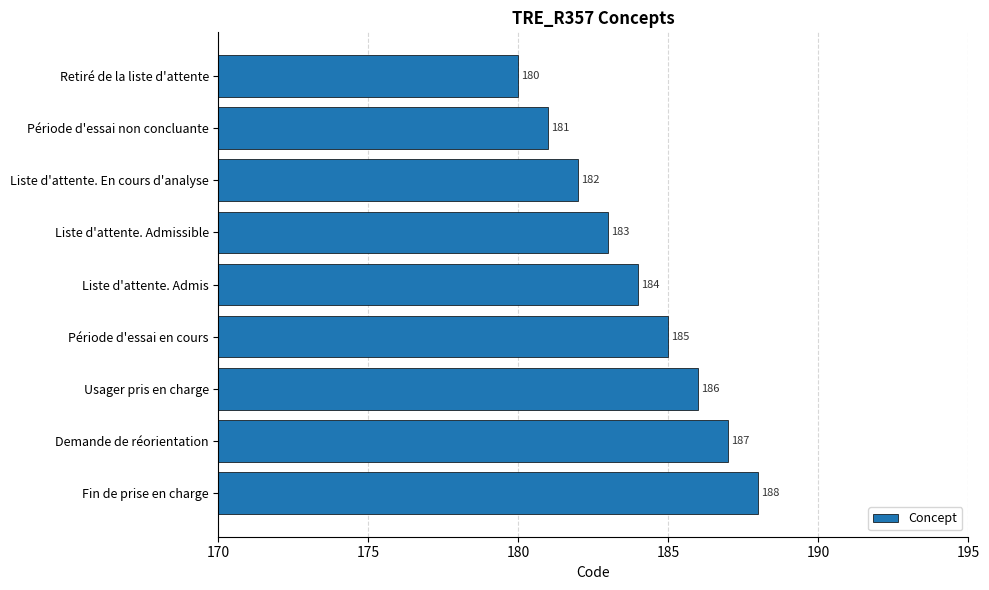

Is it true that the value at Demande de réorientation is 187?

True